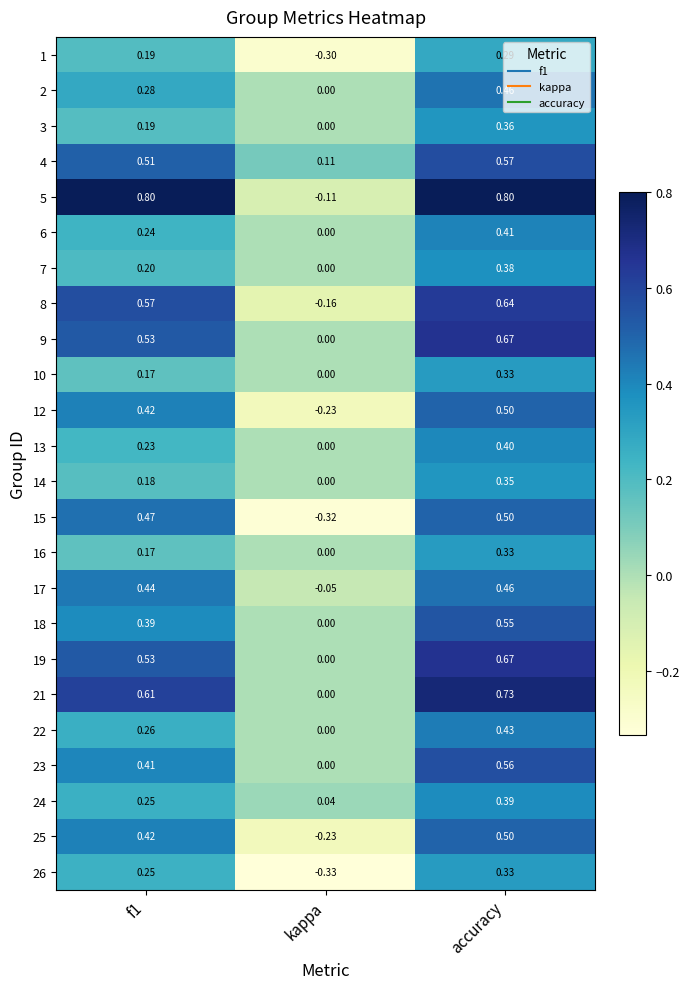

Where is 25 nearest to the value 0?

kappa